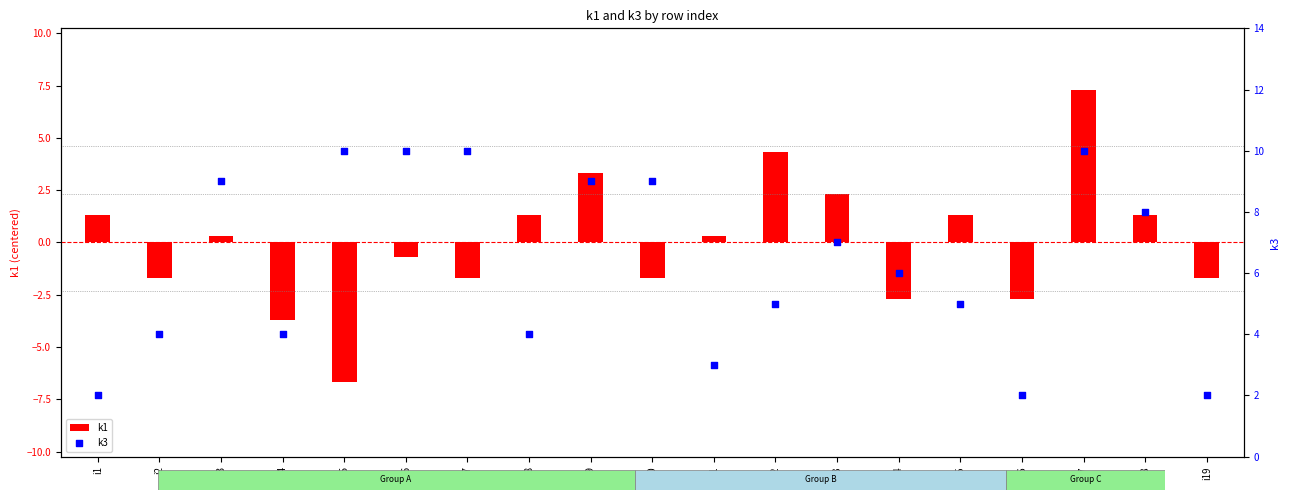

Which series has the widest spread of Y values?

k1